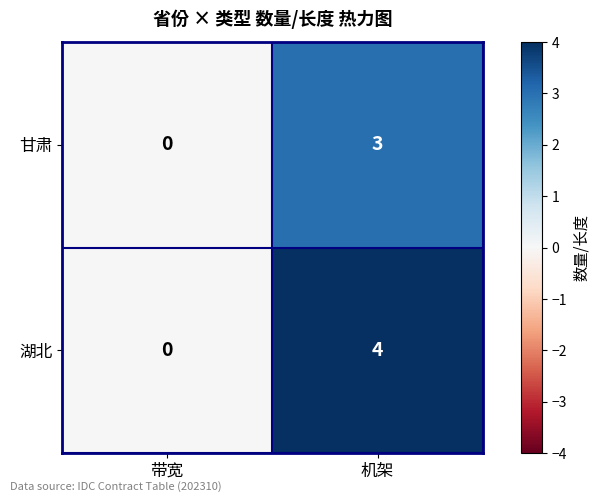

Rank the series at 机架 from lowest to highest value.

甘肃, 湖北